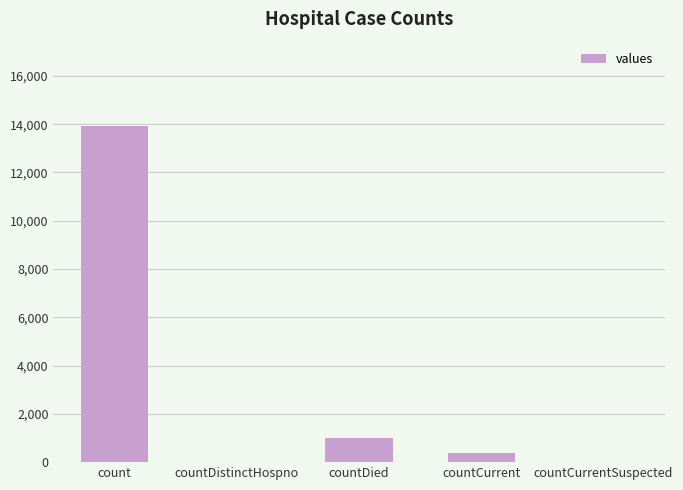

At which category does the chart reach its peak across all series?

count